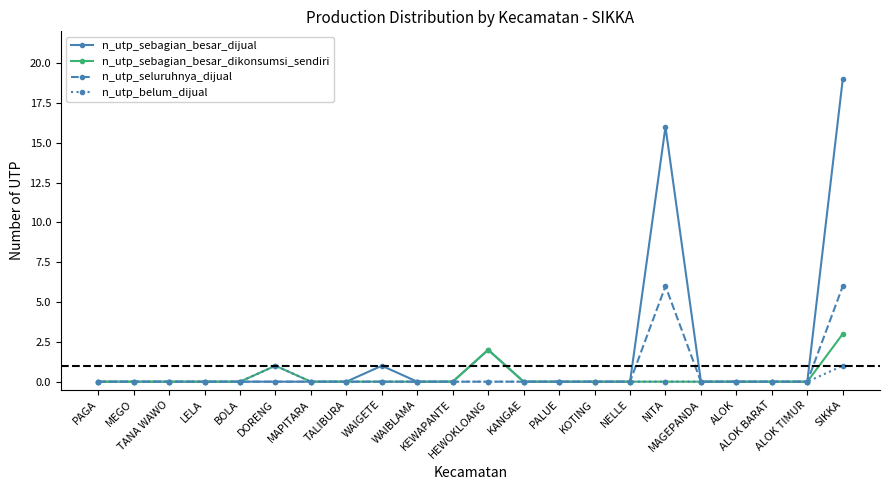

What is the maximum value shown in the chart?

19